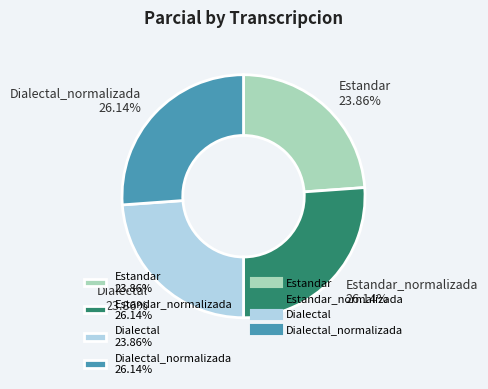

Is there a majority slice in this chart?

No